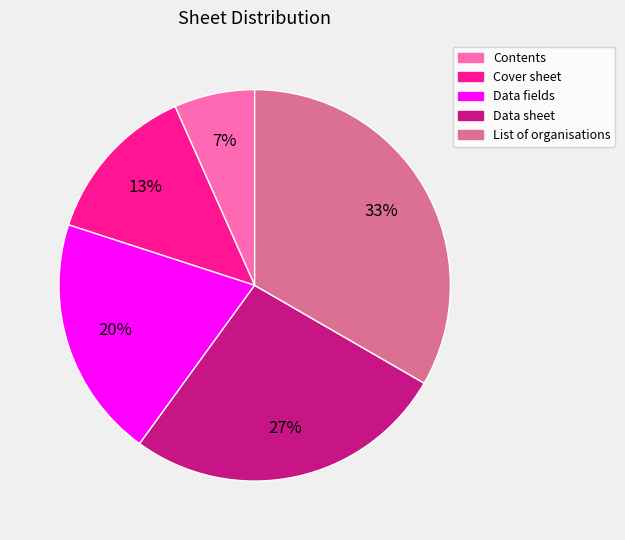

Combined, do Contents and List of organisations account for over 50%?

No